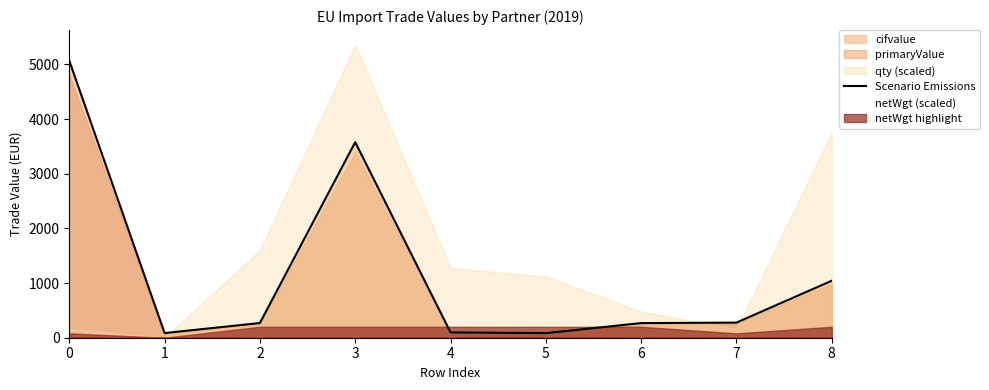

Approximately how many times larger is the value at 0 compared to 3?

1.4